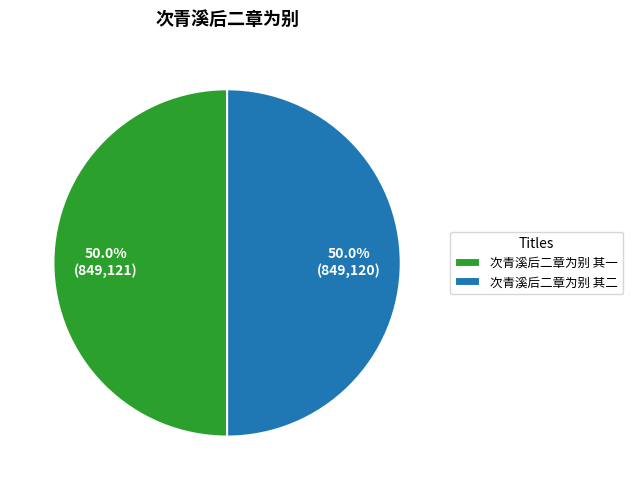

True or false: 次青溪后二章为别 其二 accounts for 39% of the total.

False